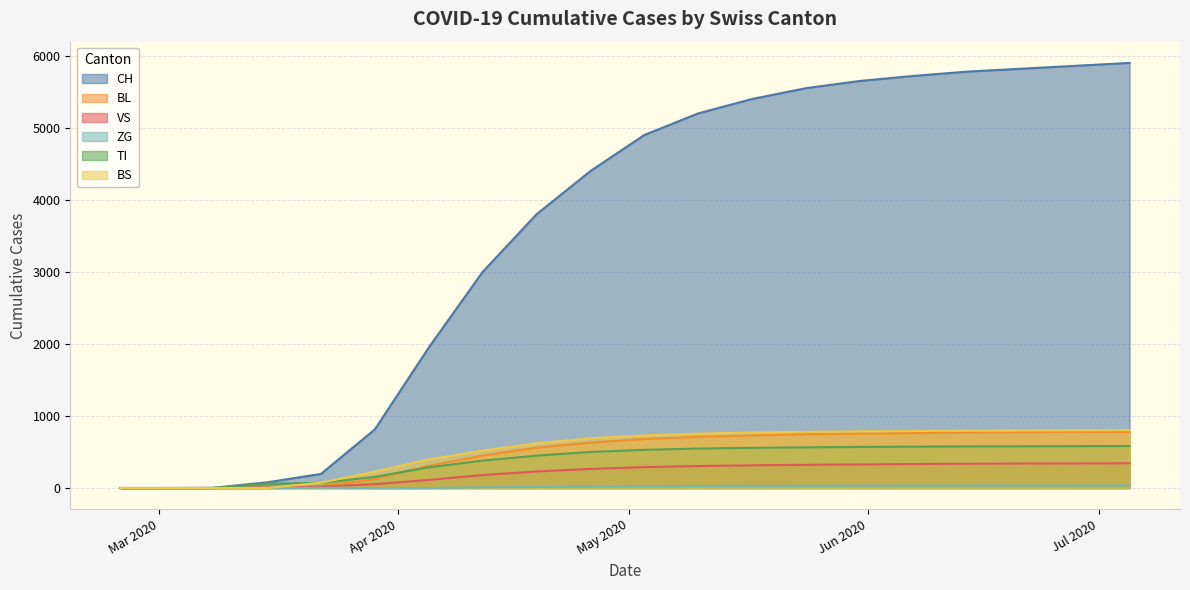

At how many categories does at least one series exceed 1278?

14